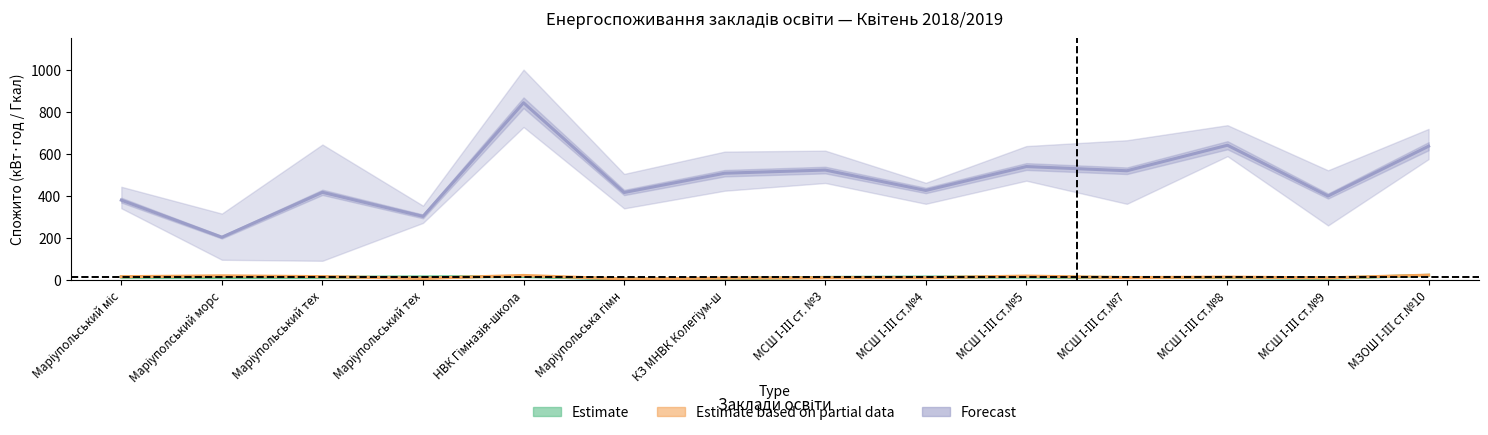

Which category has the highest value across all series?

НВК Гімназія-школа